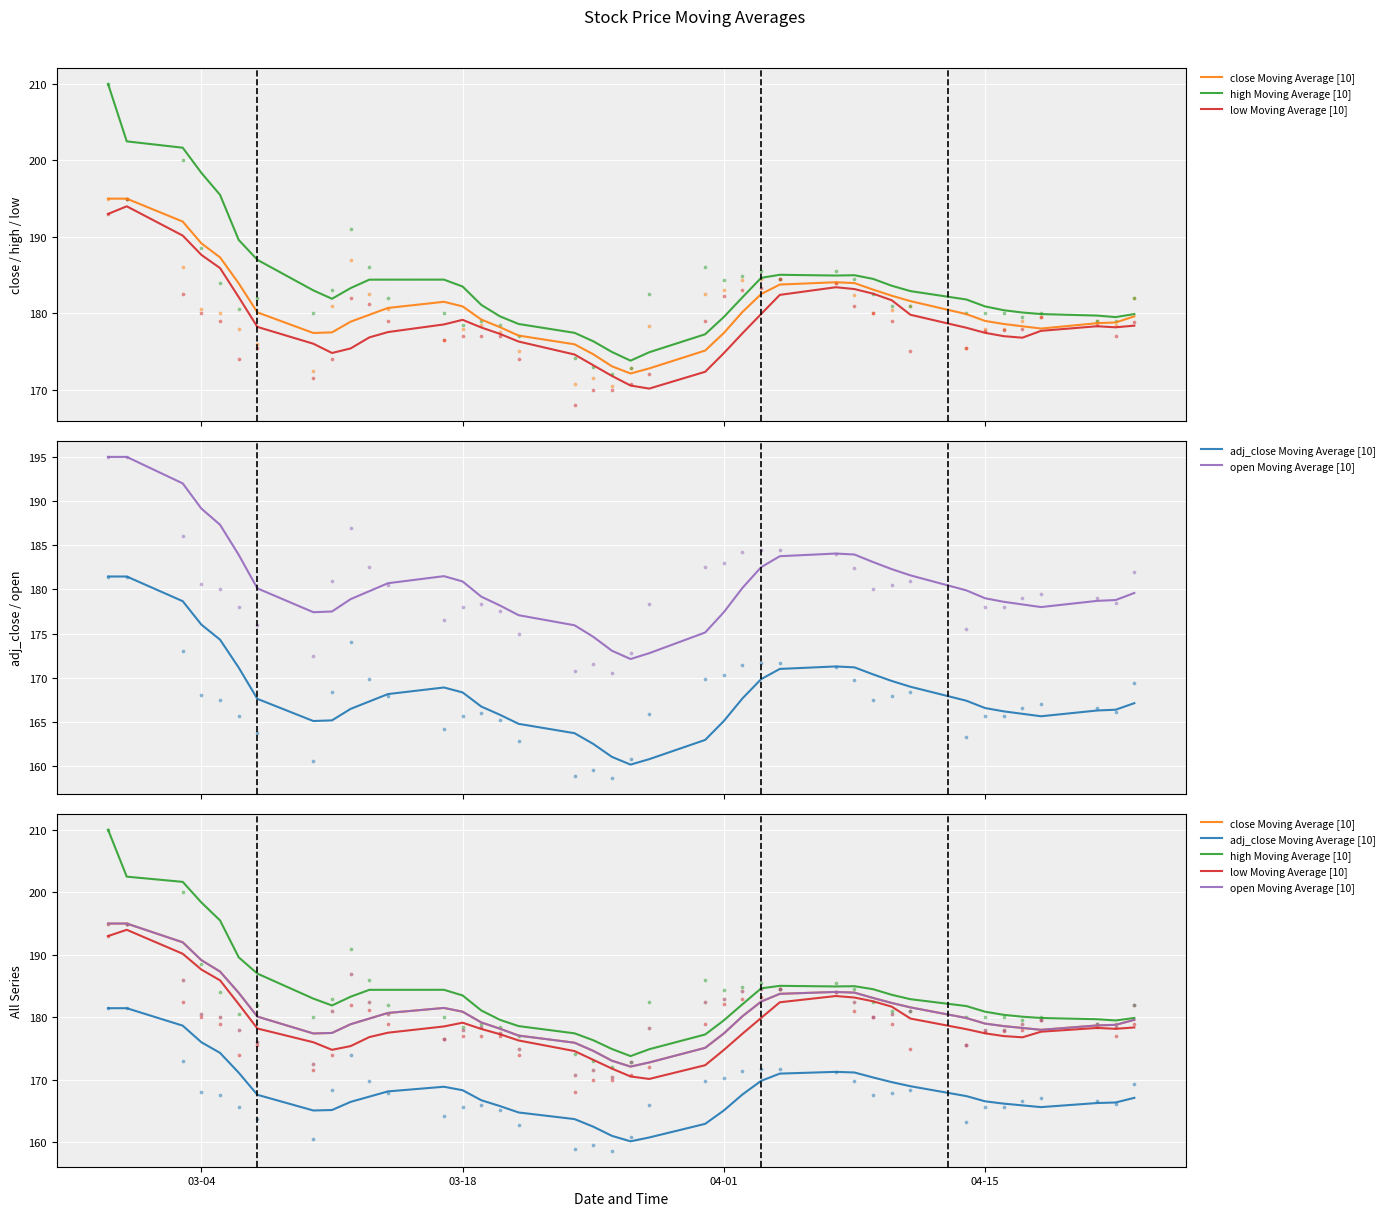

What are all the series names shown in the legend?

close Moving Average [10], high Moving Average [10], low Moving Average [10], adj_close Moving Average [10], open Moving Average [10]